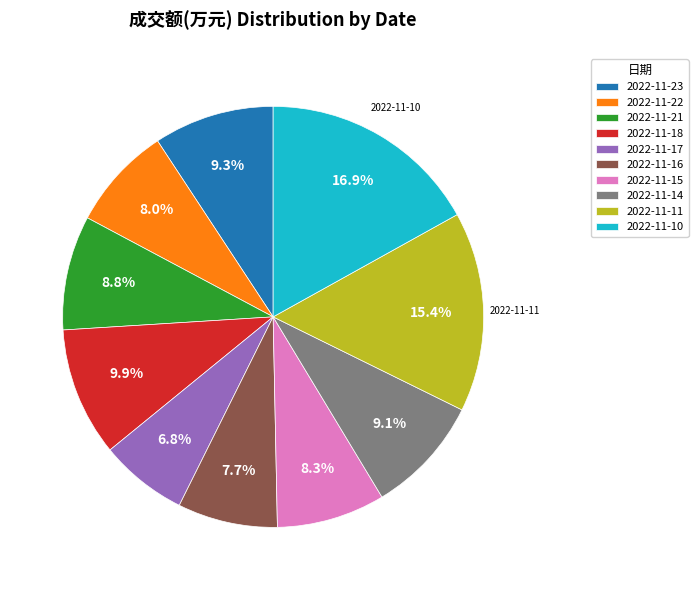

Which category has the smallest portion of the pie?

2022-11-17